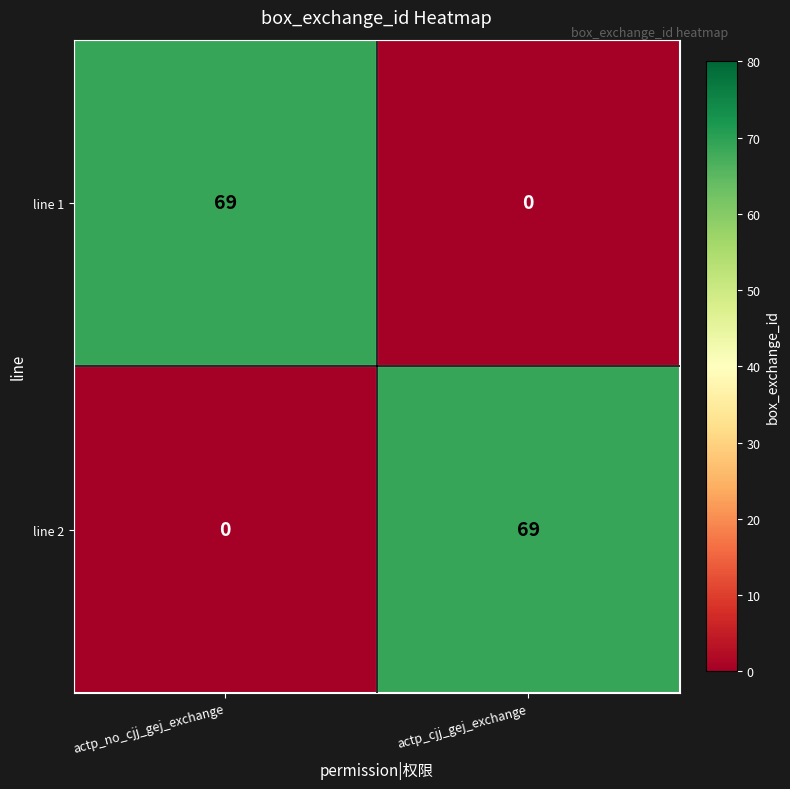

True or false: line 1 has a value of 28 at actp_no_cjj_gej_exchange.

False